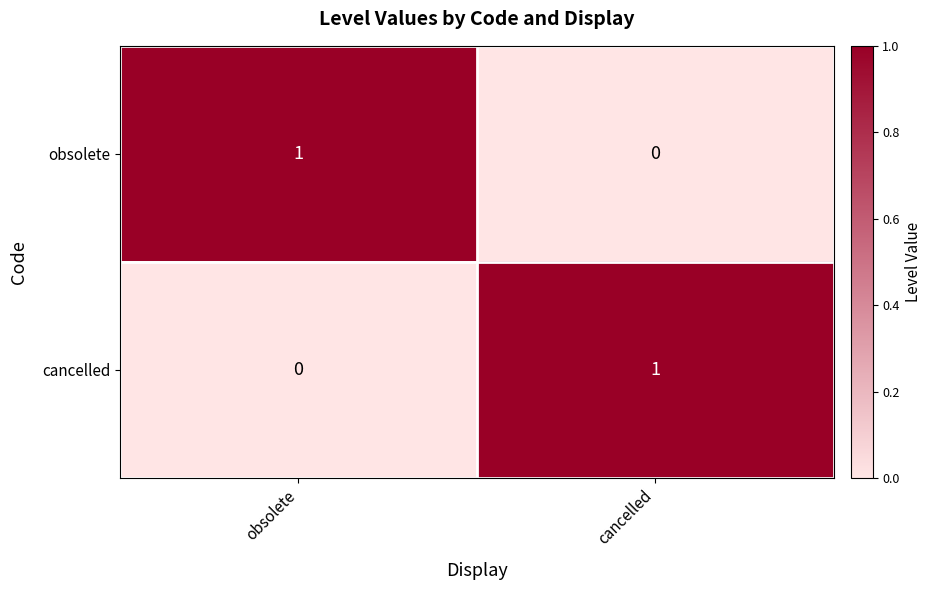

Reading right to left, transcribe all the data shown in this chart.

obsolete: 0	1
cancelled: 1	0